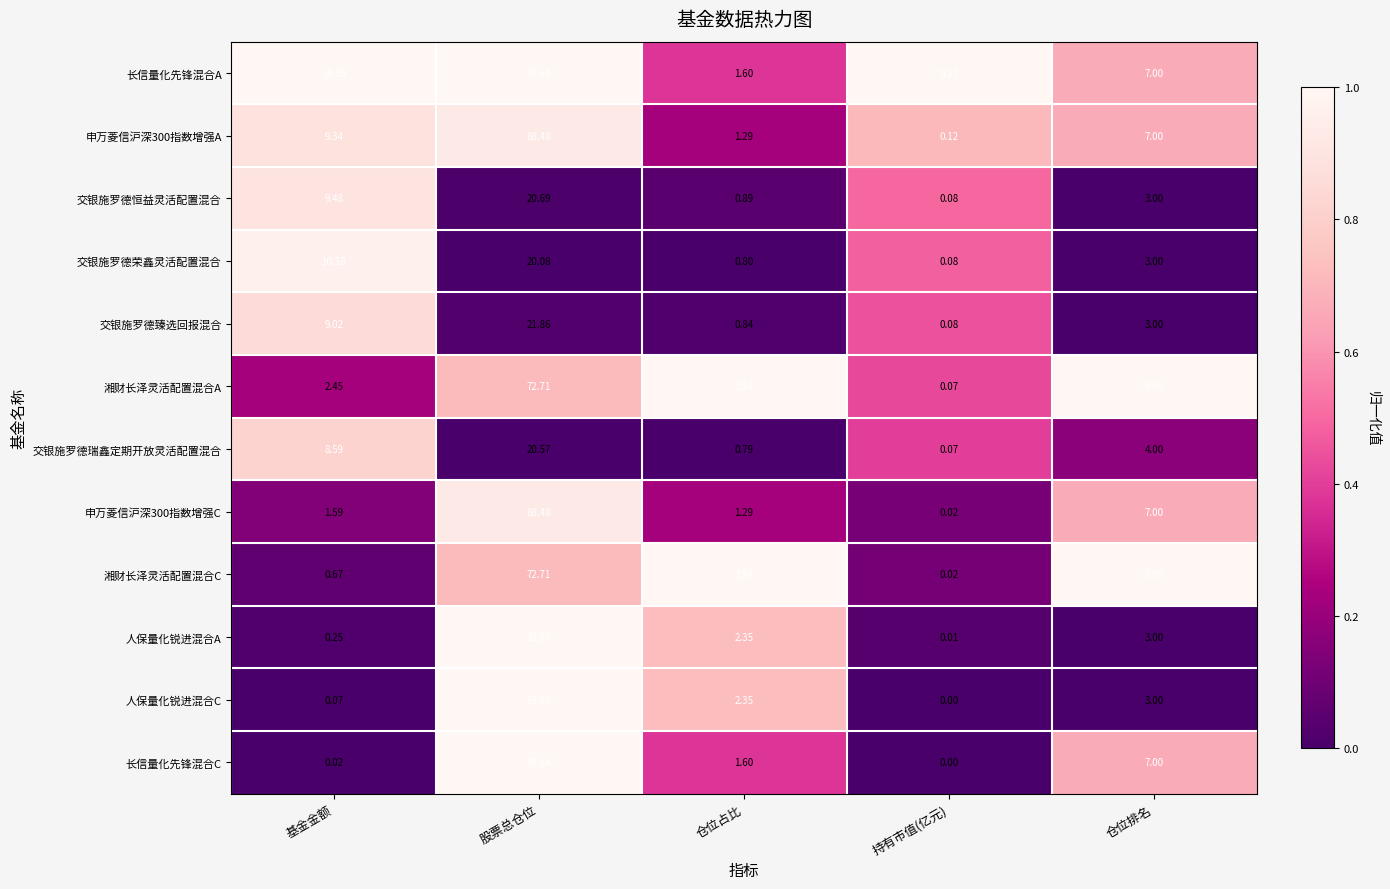

Which series changed the most between 股票总仓位 and 持有市值(亿元)?

人保量化锐进混合C